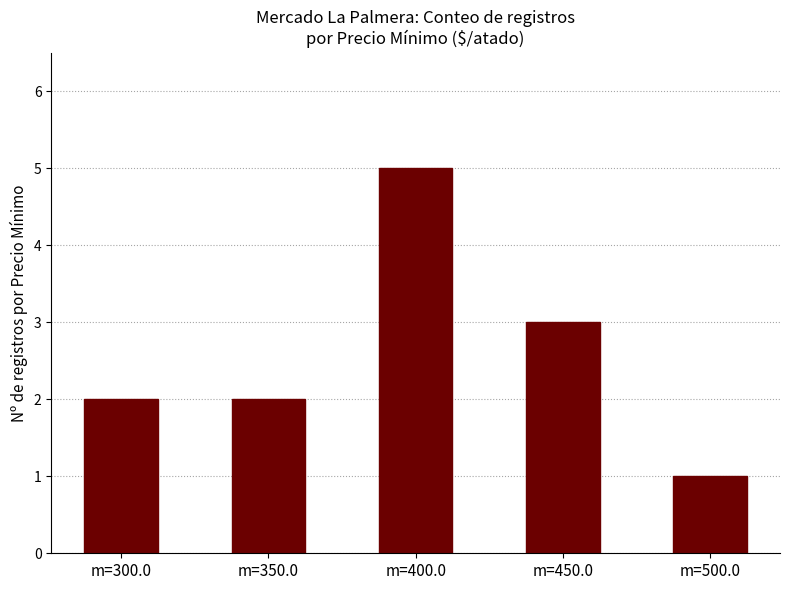

Reading right to left, list all the values displayed in this chart.

m=500.0=1	m=450.0=3	m=400.0=5	m=350.0=2	m=300.0=2